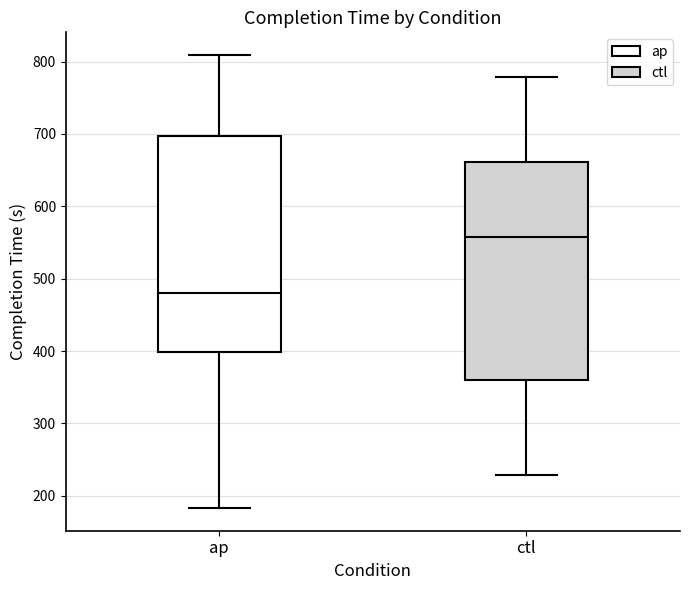

Reading left to right, read every box against the y-axis: the position of its median line, the range the box covers, and the ends of its whiskers. The values are not printed on the chart, so give them approximately, as read against the axis.

ap: median 480, box 400 to 700, whiskers 180 to 810
ctl: median 560, box 360 to 660, whiskers 230 to 780